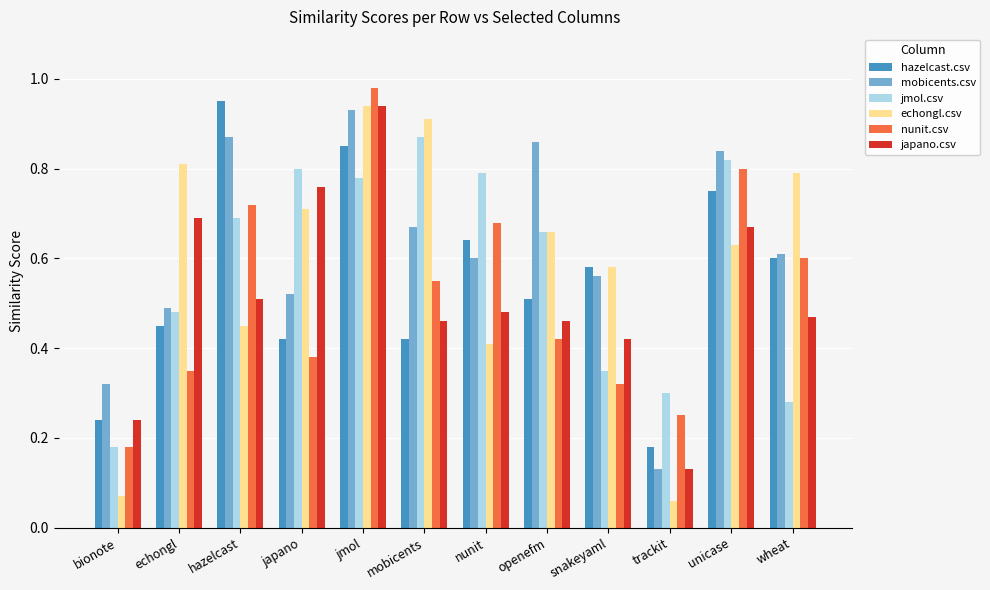

The jmol.csv series shows 0.3 at wheat. True or false?

True